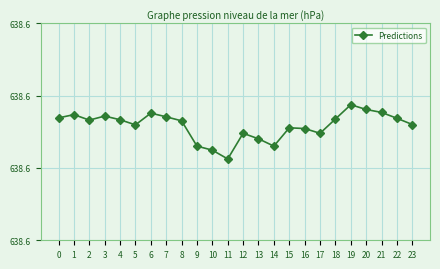

Between 5 and 17, which is larger?

5